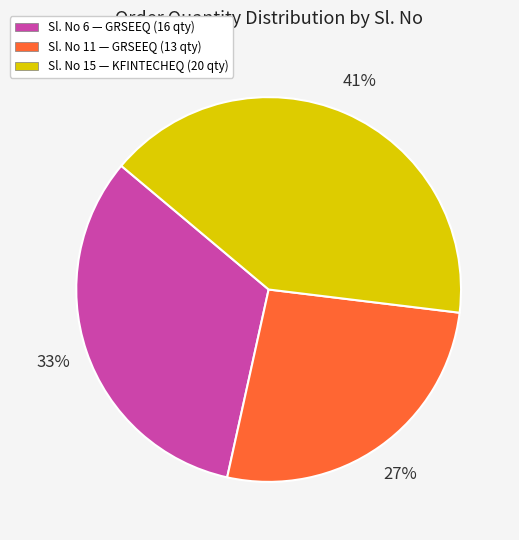

To the nearest percent, what is the difference between the largest and smallest slice percentages?

14%